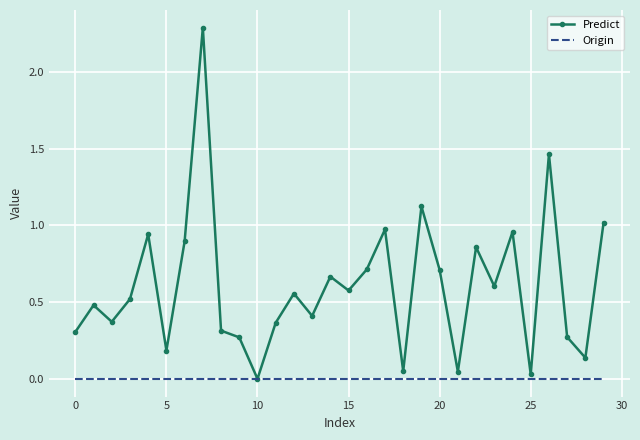

Rank the series by their average value, from lowest to highest.

Origin, Predict